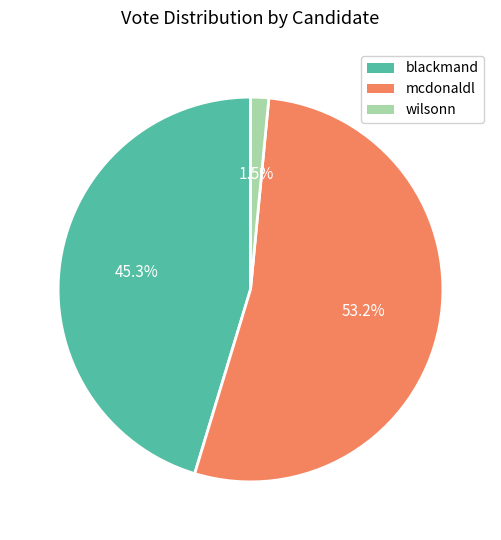

What portion of the pie excludes mcdonaldl?

46.8%